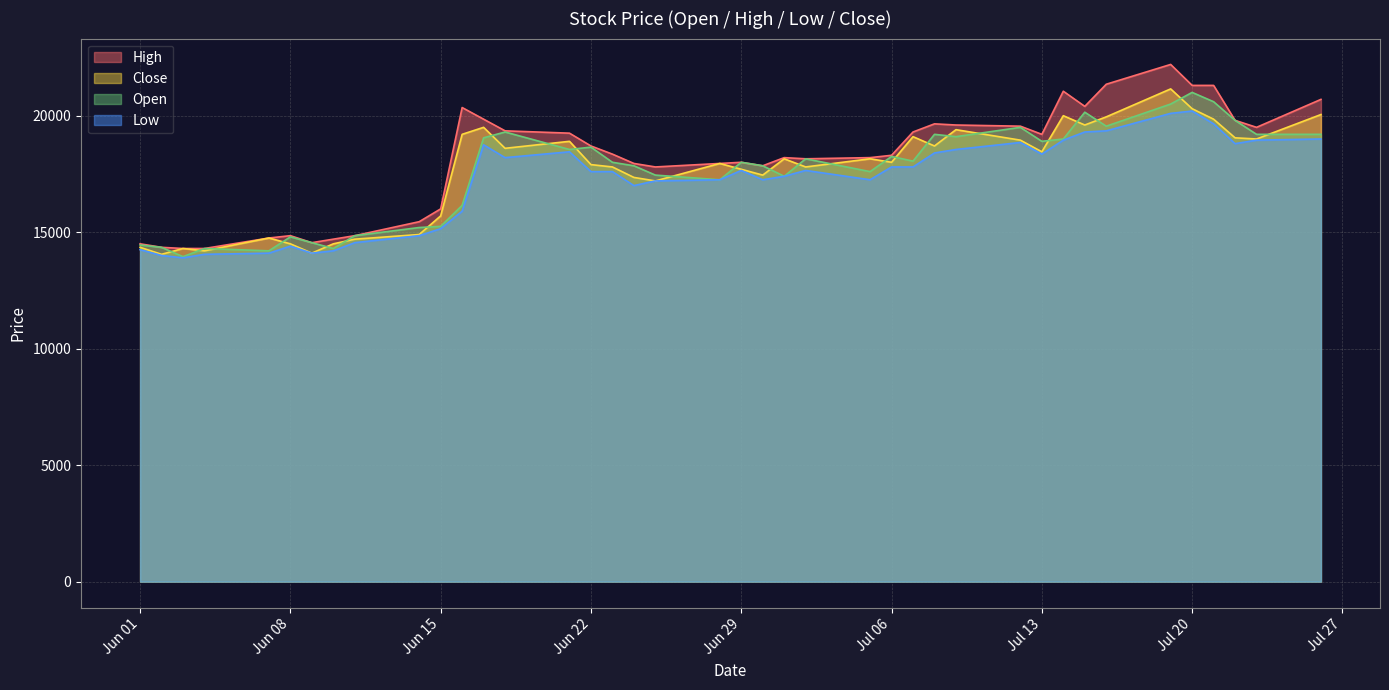

List the series in order of their peak value, highest first.

High, Close, Open, Low